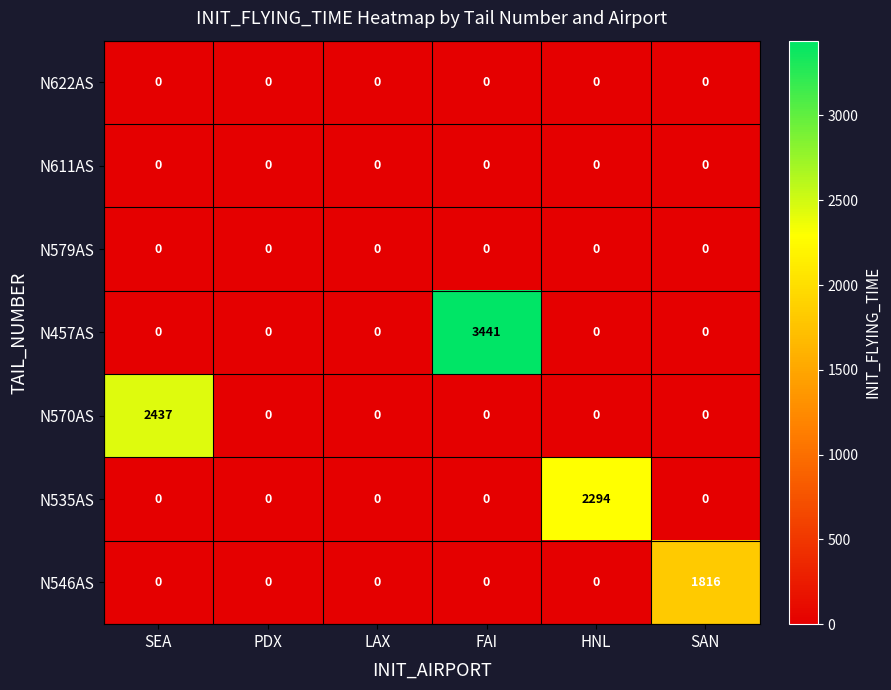

What is the difference between the N535AS values at HNL and FAI?

2294